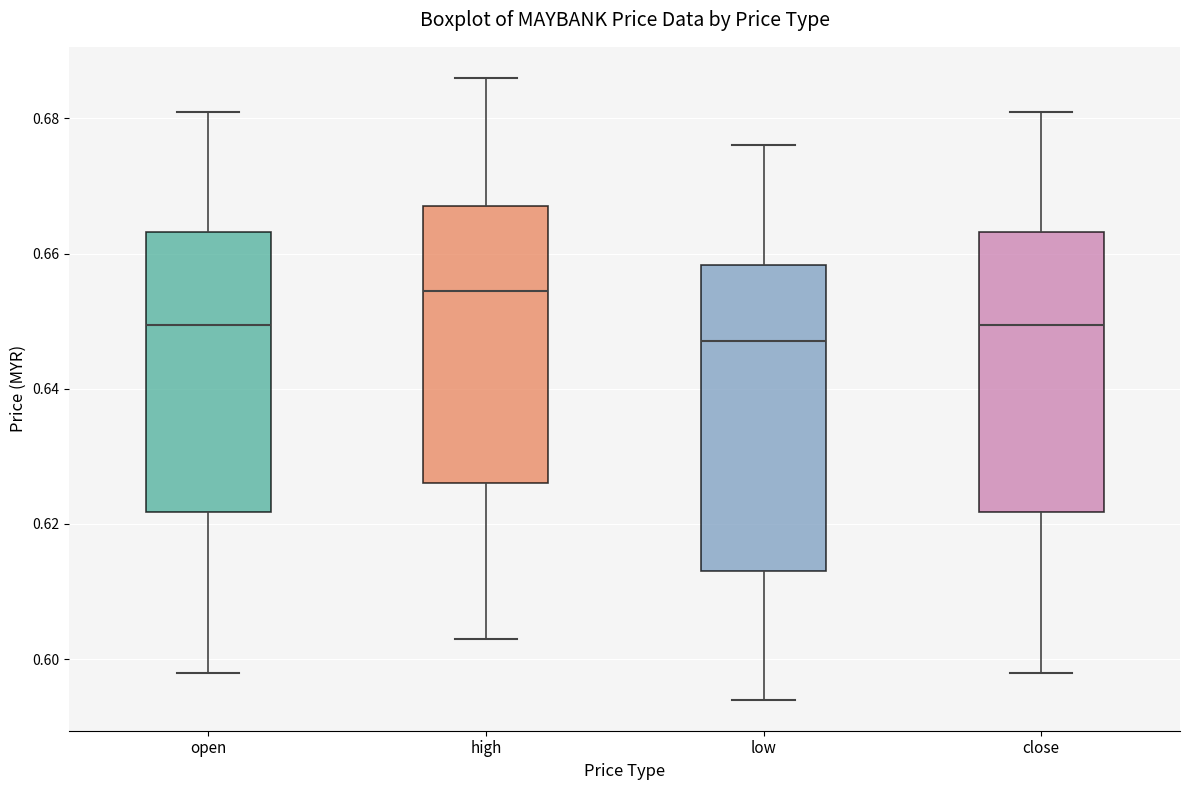

Reading left to right, read every box against the y-axis: the position of its median line, the range the box covers, and the ends of its whiskers. The values are not printed on the chart, so give them approximately, as read against the axis.

open: median 0.650, box 0.622 to 0.664, whiskers 0.598 to 0.682
high: median 0.654, box 0.626 to 0.668, whiskers 0.604 to 0.686
low: median 0.648, box 0.614 to 0.658, whiskers 0.594 to 0.676
close: median 0.650, box 0.622 to 0.664, whiskers 0.598 to 0.682